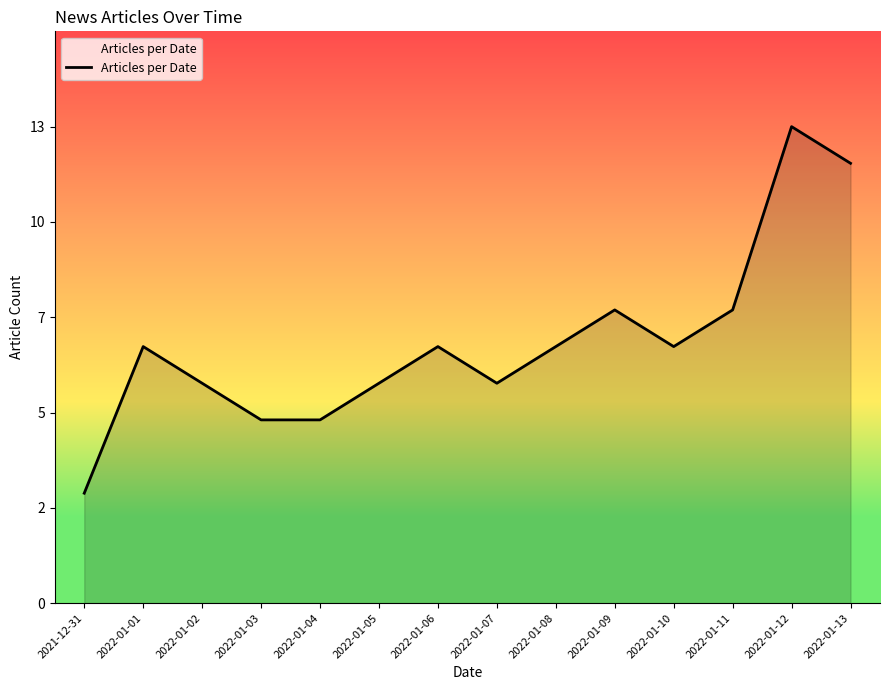

Does the chart display data point markers on the line(s)?

No